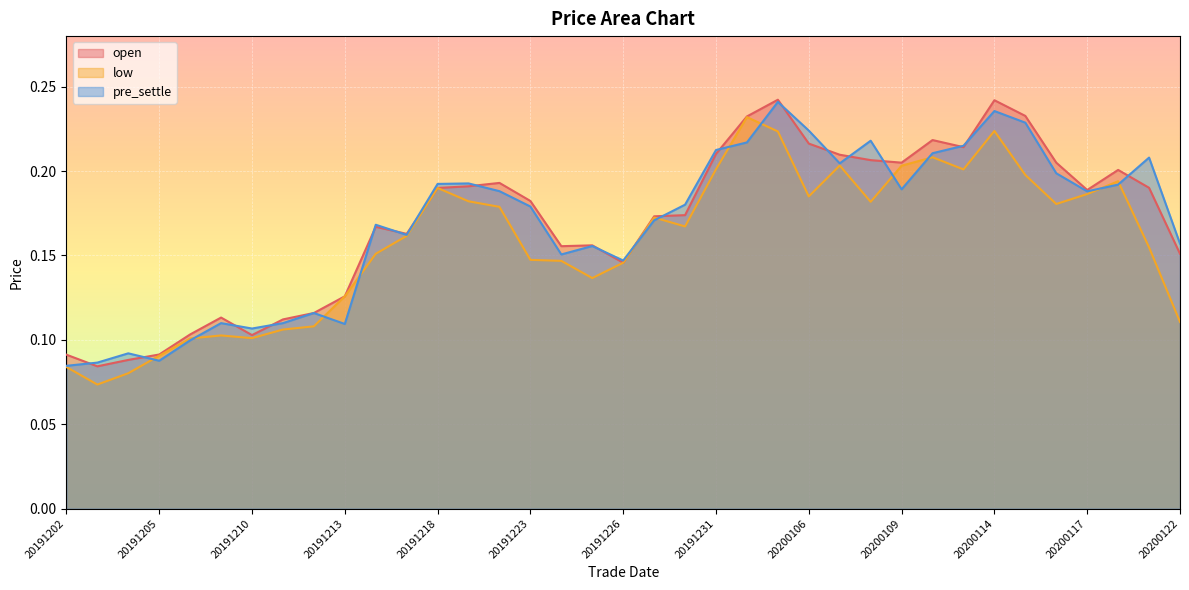

What is the sum of the pre_settle values at 20200103 and 20191213?

0.4